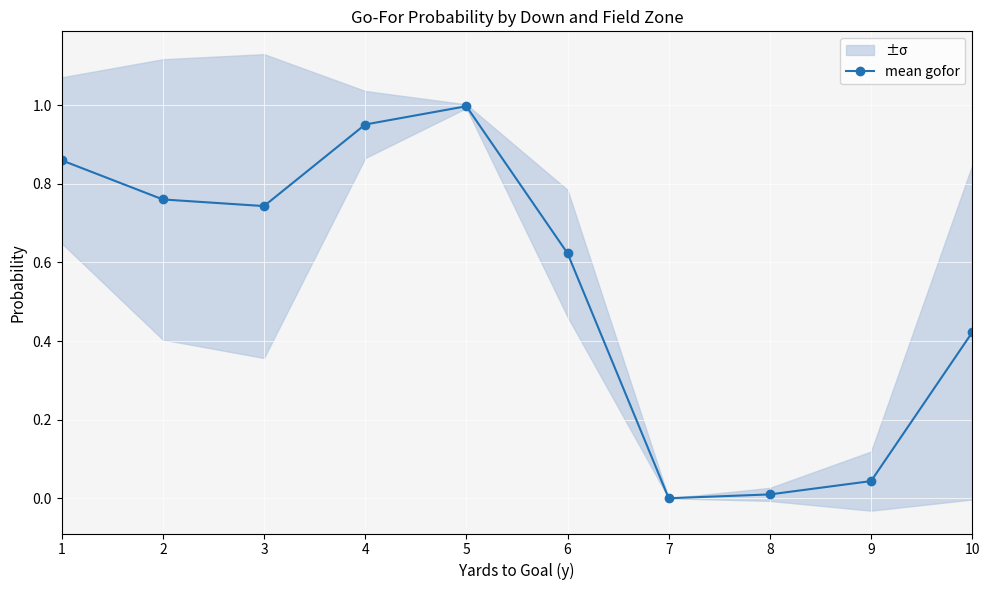

The value at 1 is 0.9. True or false?

True